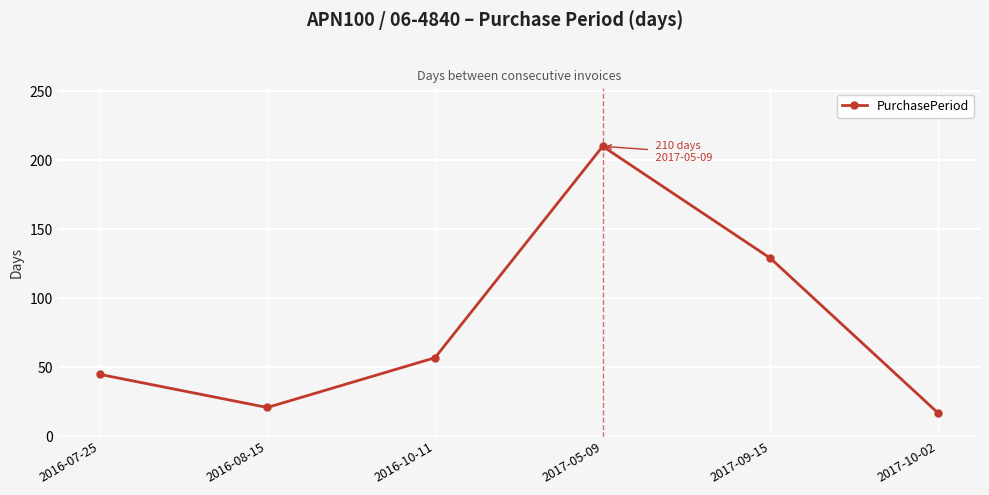

Where is the first local minimum?

2016-08-15